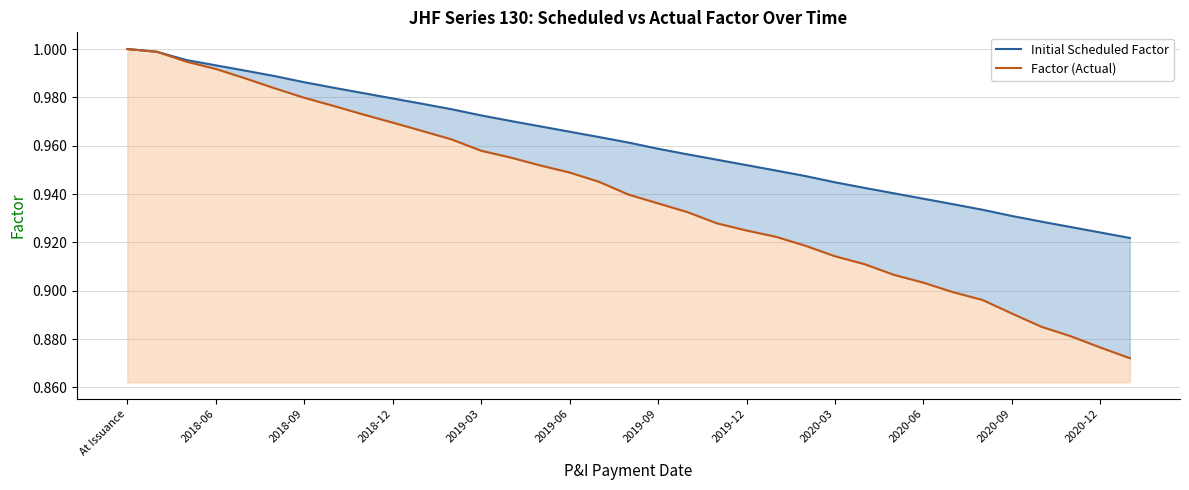

Which series has the largest total across all categories?

Initial Scheduled Factor